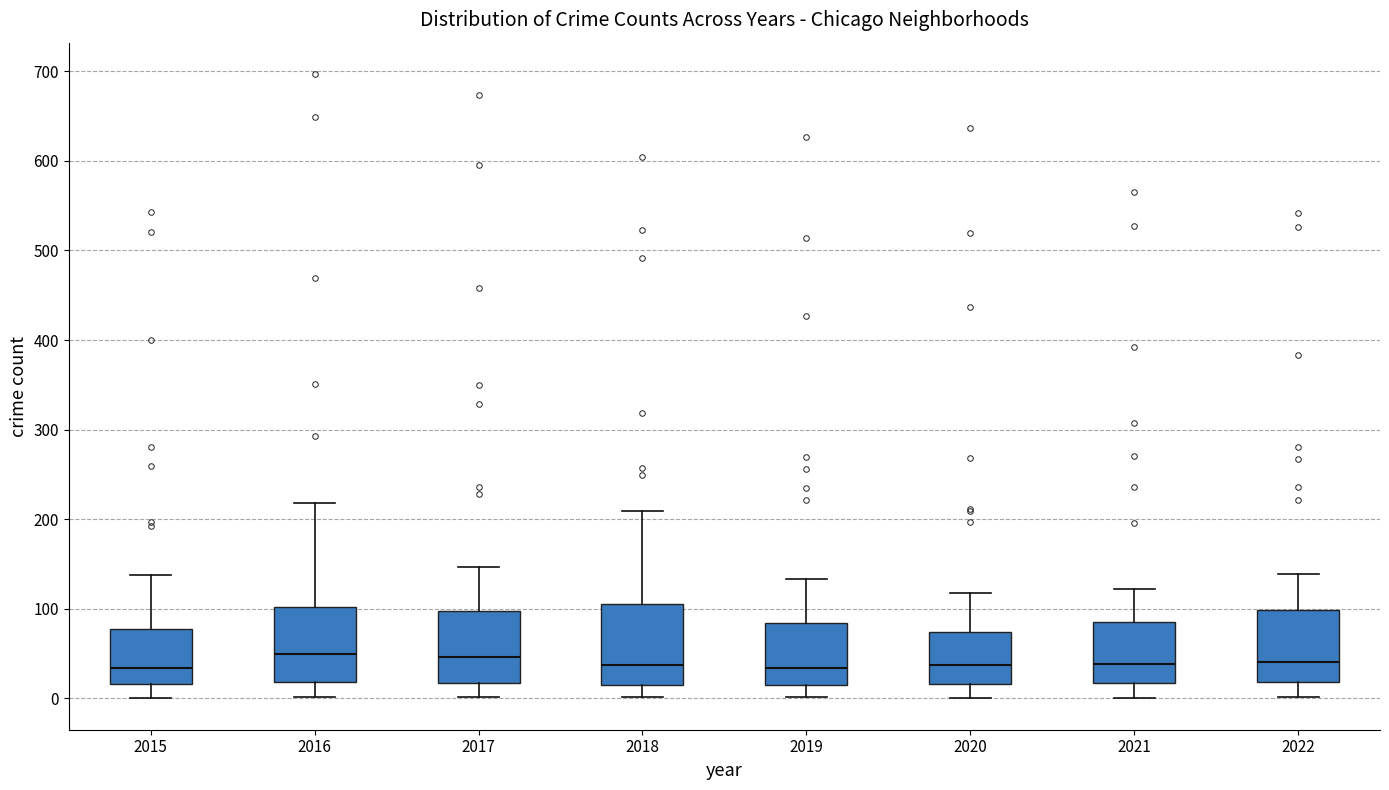

Reading left to right, transcribe this box plot: for each box, give where its median line is, the range the box spans, and where its two whiskers end, as read against the y-axis. The values are not printed on the chart, so give them approximately, as read against the axis.

2015: median 30, box 20 to 80, whiskers 0 to 140
2016: median 50, box 20 to 100, whiskers 0 to 220
2017: median 50, box 20 to 100, whiskers 0 to 150
2018: median 40, box 20 to 110, whiskers 0 to 210
2019: median 30, box 20 to 80, whiskers 0 to 130
2020: median 40, box 20 to 70, whiskers 0 to 120
2021: median 40, box 20 to 90, whiskers 0 to 120
2022: median 40, box 20 to 100, whiskers 0 to 140